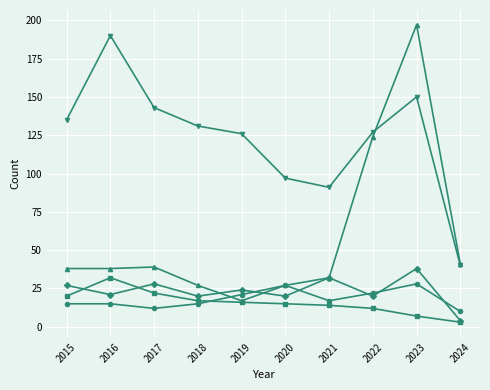

What is the greatest value displayed?

197